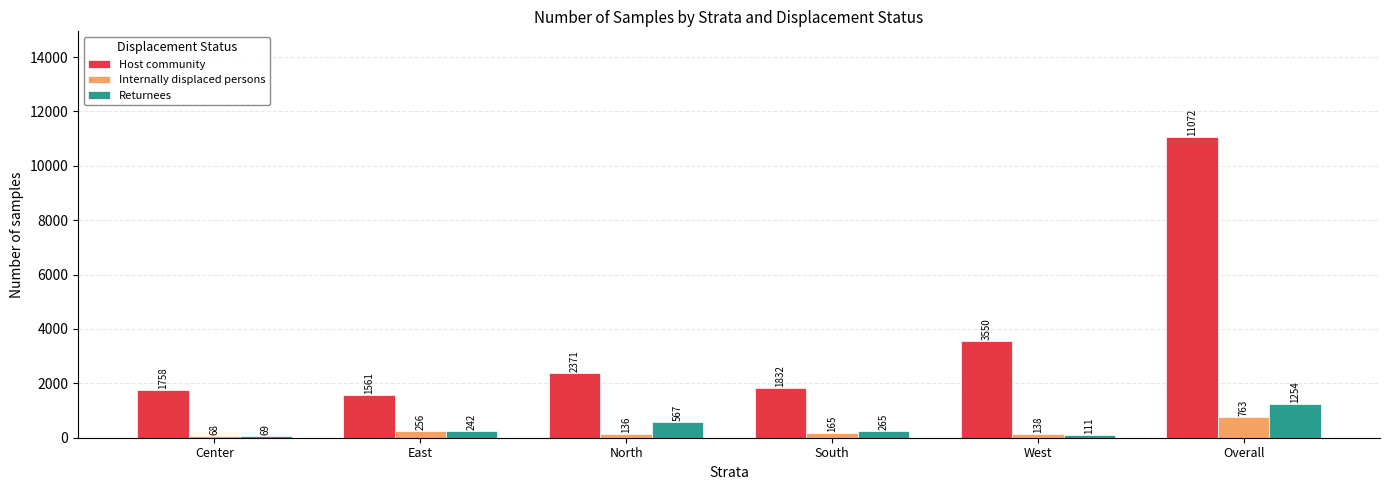

Which series has the largest range (max minus min)?

Host community